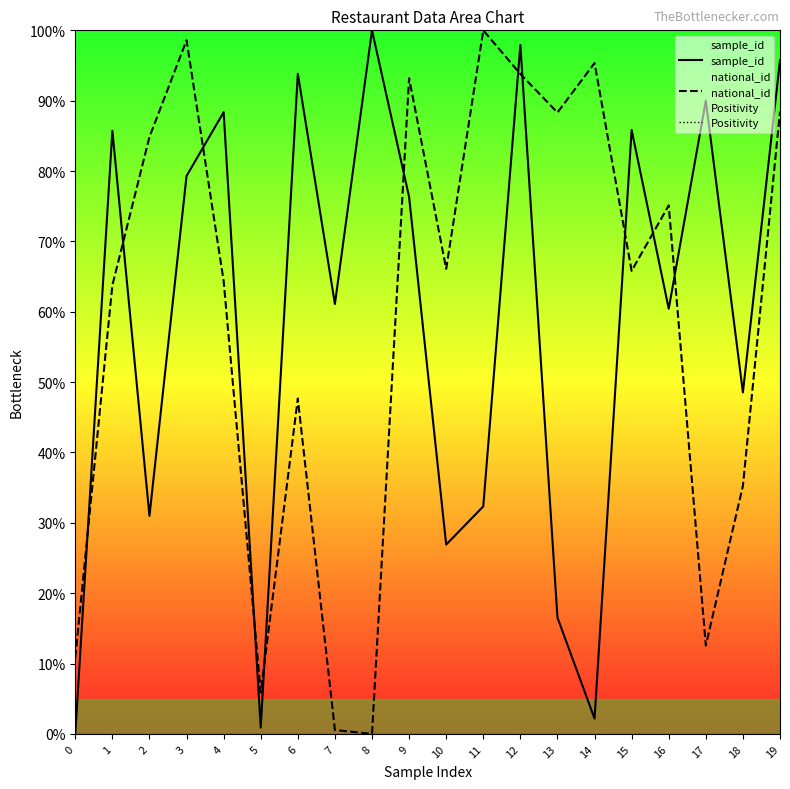

Where do national_id and sample_id first cross each other?

0 and 1